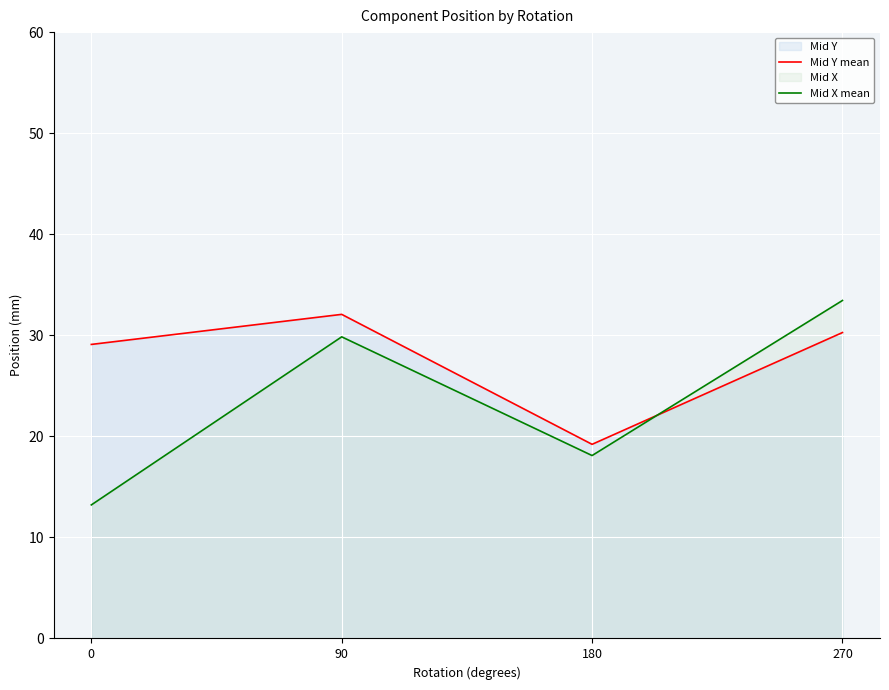

Rank the series at 180 from lowest to highest value.

Mid X mean, Mid Y mean